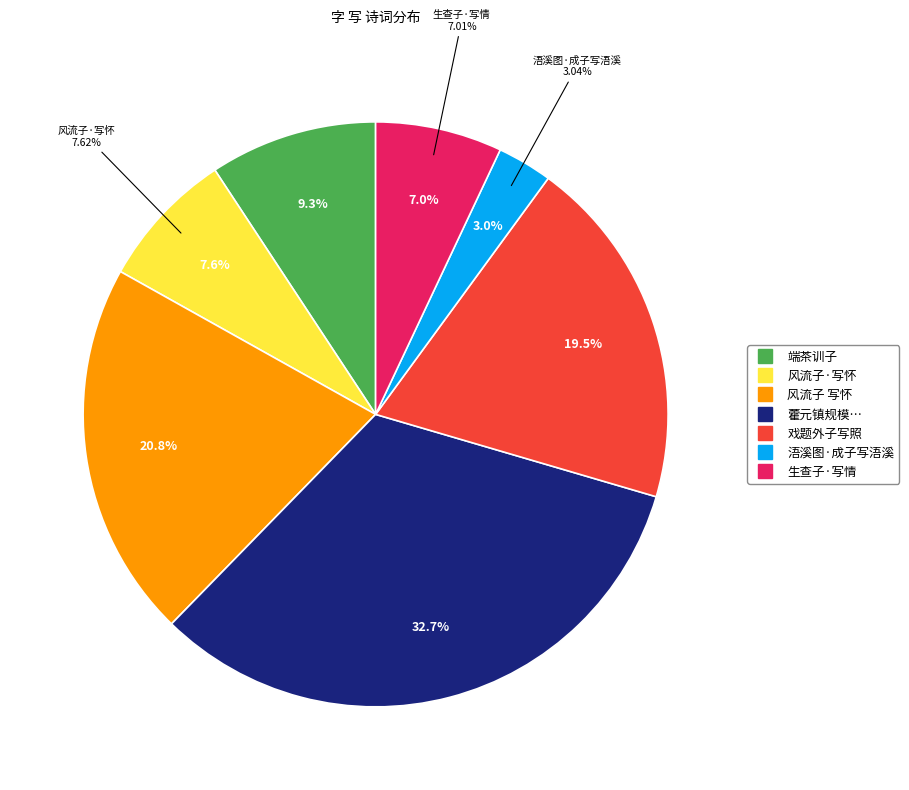

Does 风流子·写怀 represent more than half of the total?

No